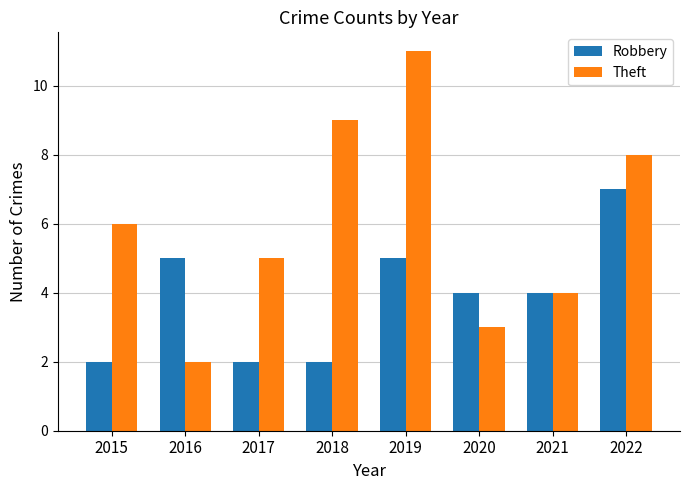

Reading left to right, transcribe all the data shown in this chart.

Robbery: 2	5	2	2	5	4	4	7
Theft: 6	2	5	9	11	3	4	8